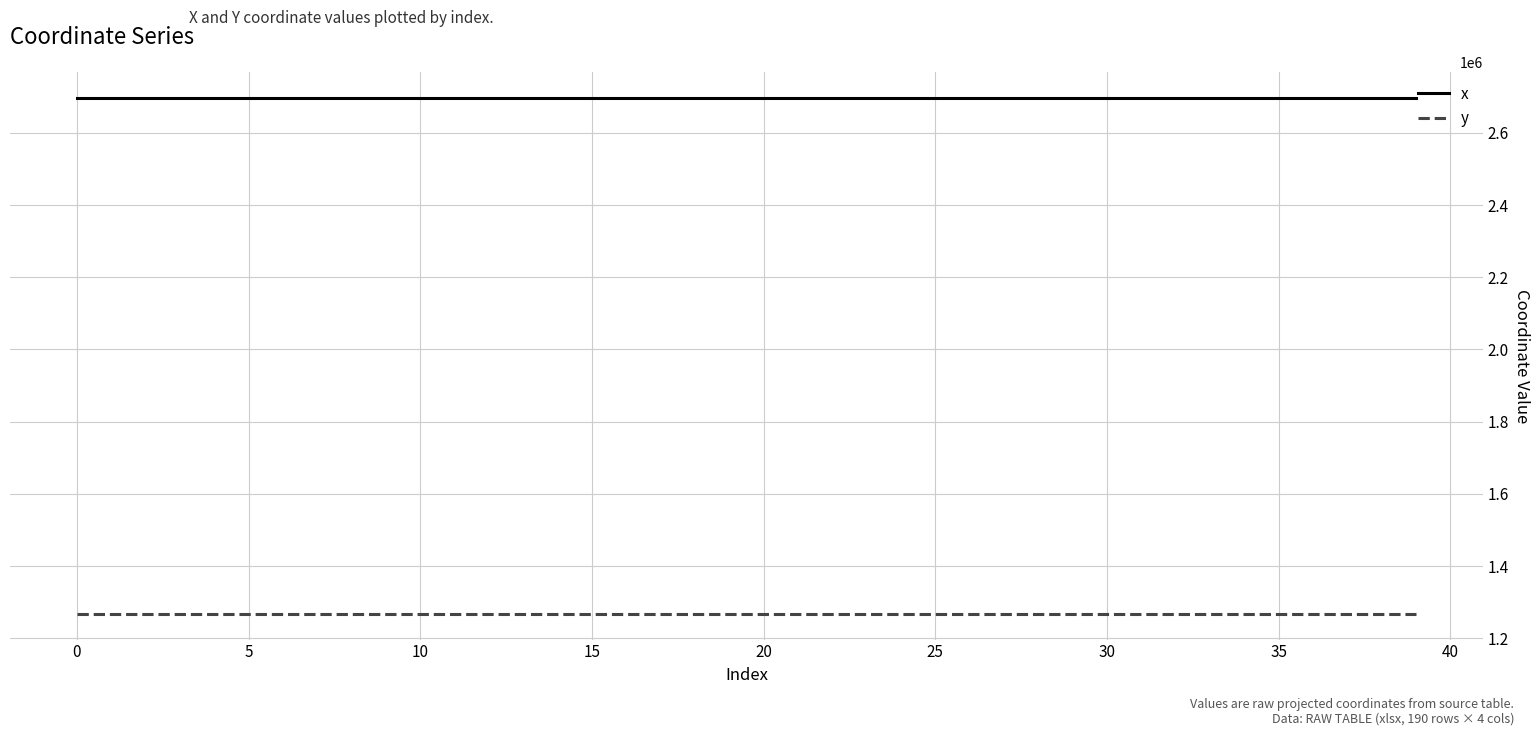

Rank the series by their maximum value, from highest to lowest.

x, y